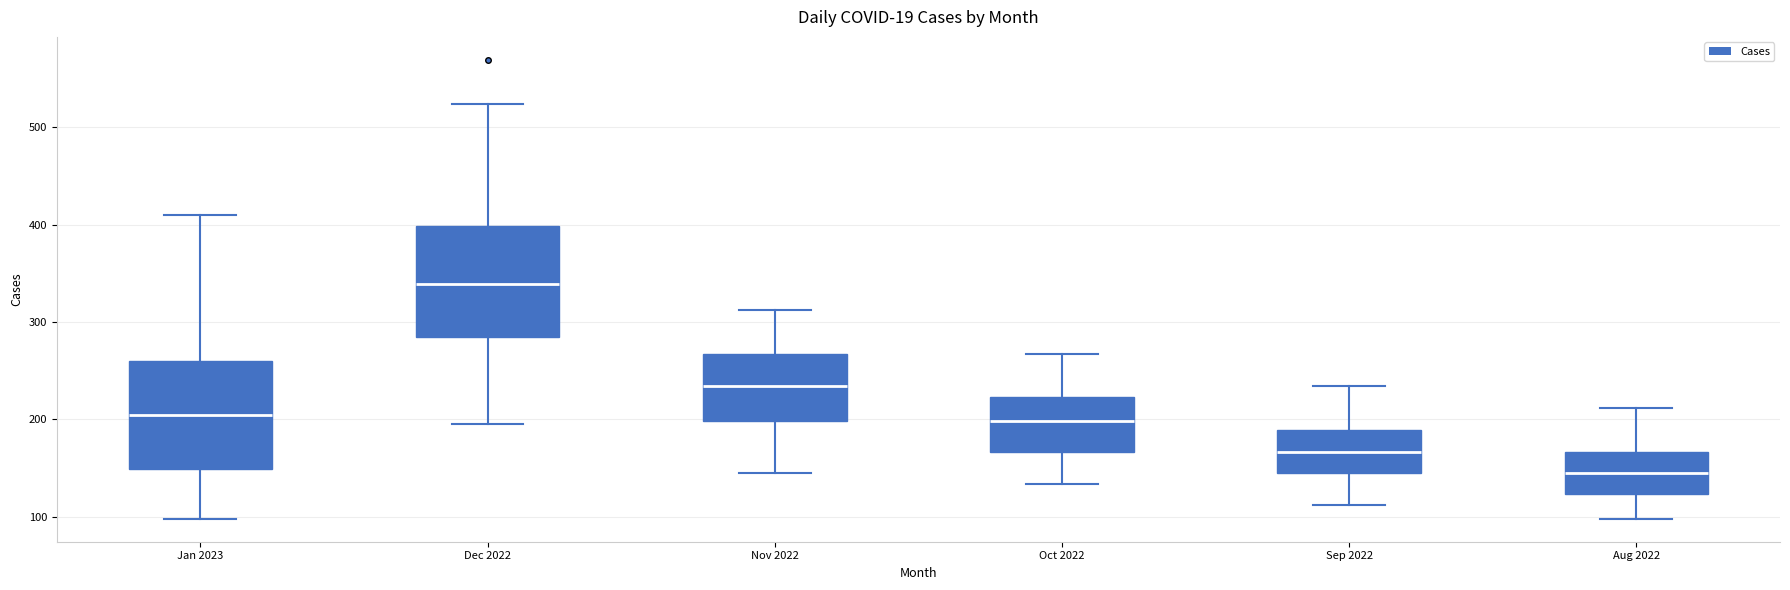

Reading left to right, transcribe this box plot: for each box, give where its median line is, the range the box spans, and where its two whiskers end, as read against the y-axis. The values are not printed on the chart, so give them approximately, as read against the axis.

Jan 2023: median 210, box 150 to 260, whiskers 100 to 410
Dec 2022: median 340, box 290 to 400, whiskers 200 to 520
Nov 2022: median 230, box 200 to 270, whiskers 150 to 310
Oct 2022: median 200, box 170 to 220, whiskers 130 to 270
Sep 2022: median 170, box 150 to 190, whiskers 110 to 230
Aug 2022: median 150, box 120 to 170, whiskers 100 to 210